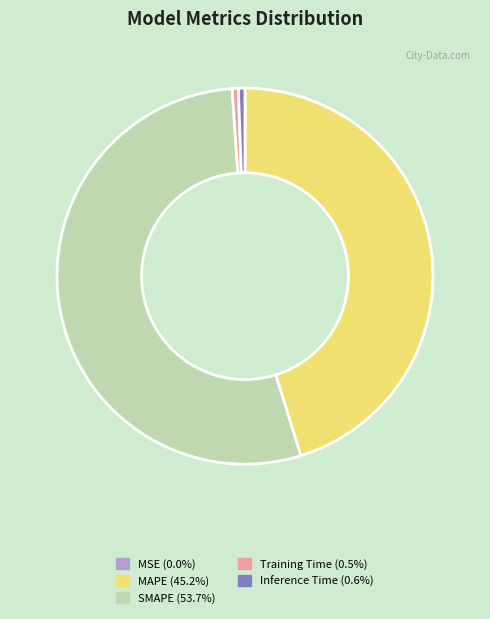

Between SMAPE and MAPE, which is larger?

SMAPE